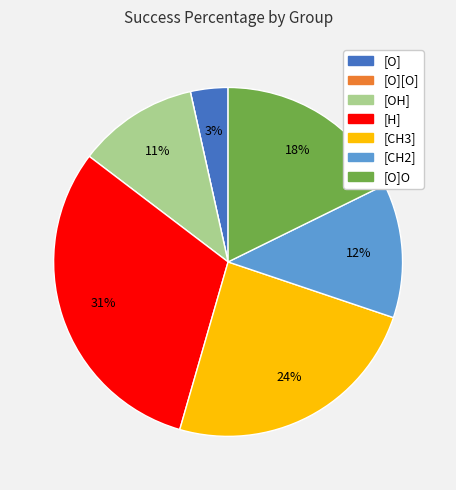

To the nearest percent, what is the average slice percentage?

14%